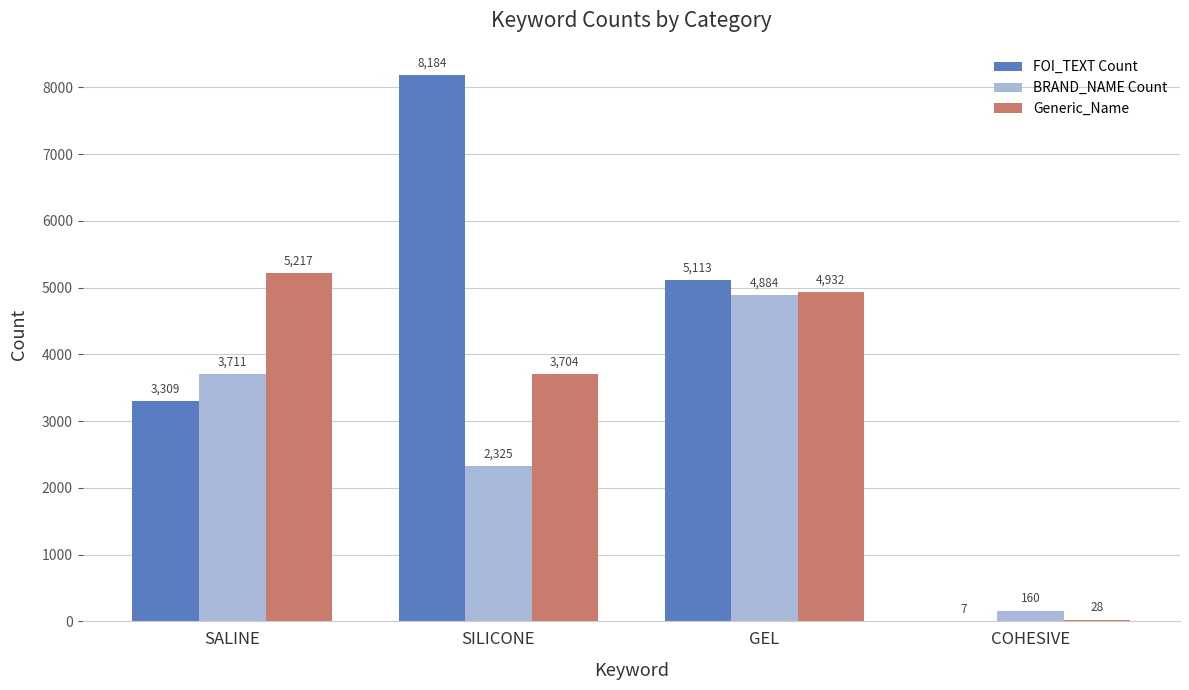

Is it true that Generic_Name equals 5217 at SALINE?

True